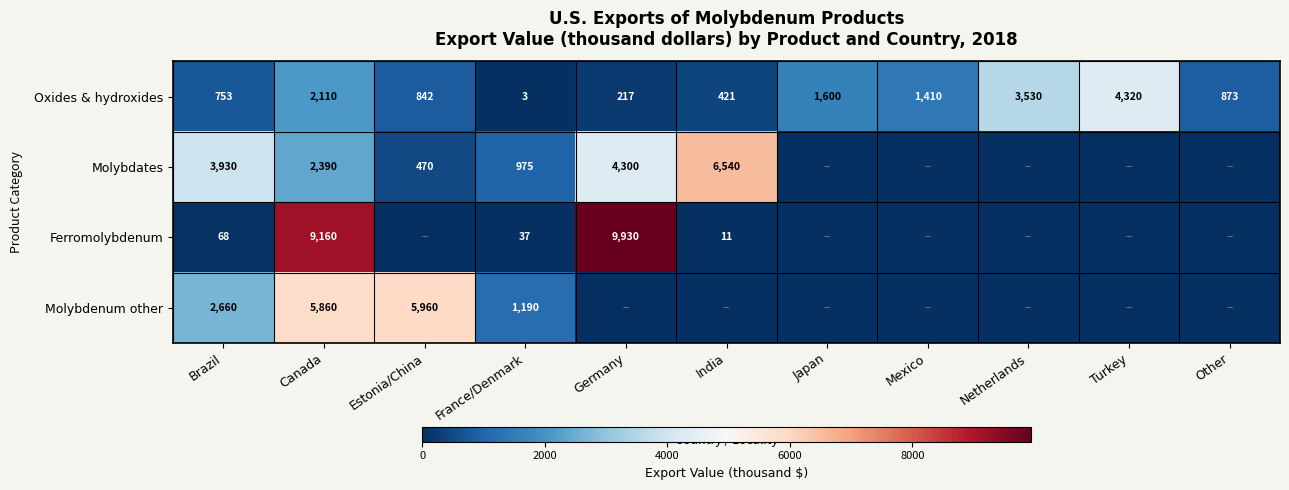

Where does the Oxides & hydroxides series first go above 873?

Canada